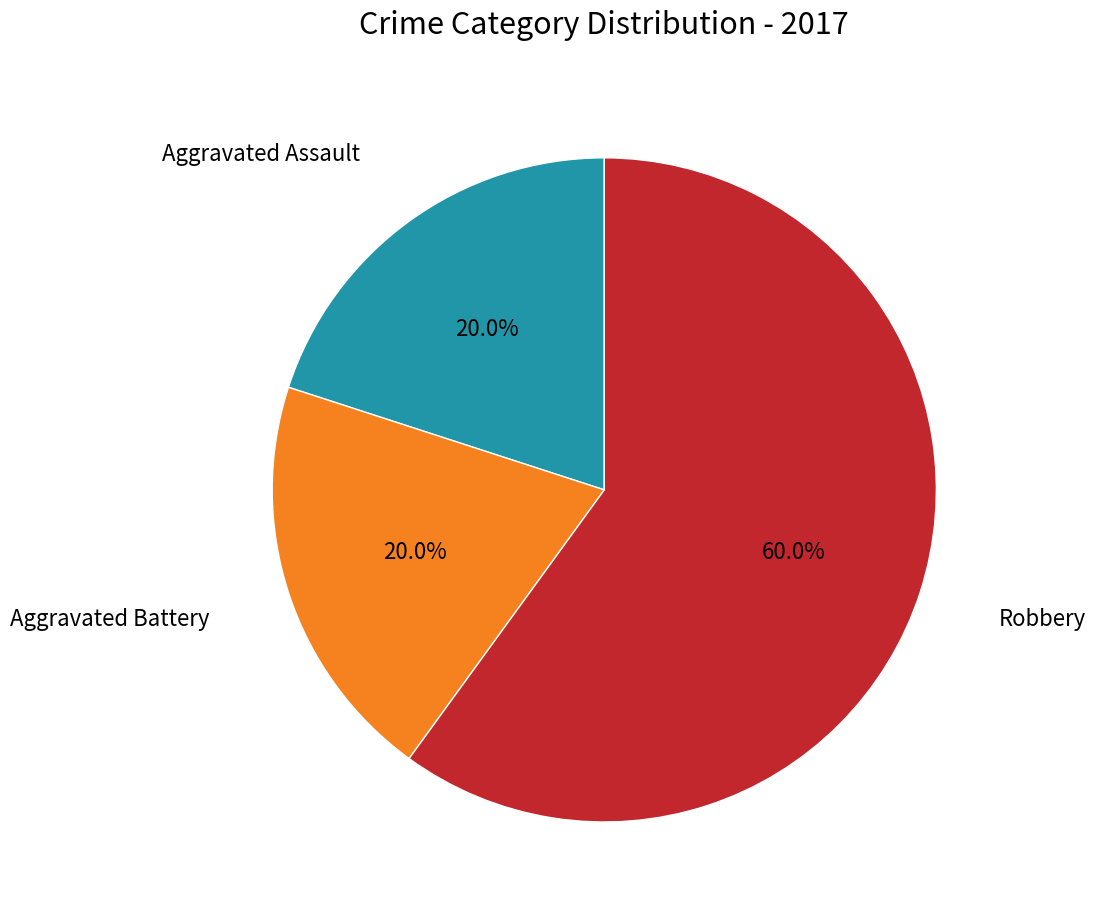

What is the largest slice in the pie chart?

Robbery